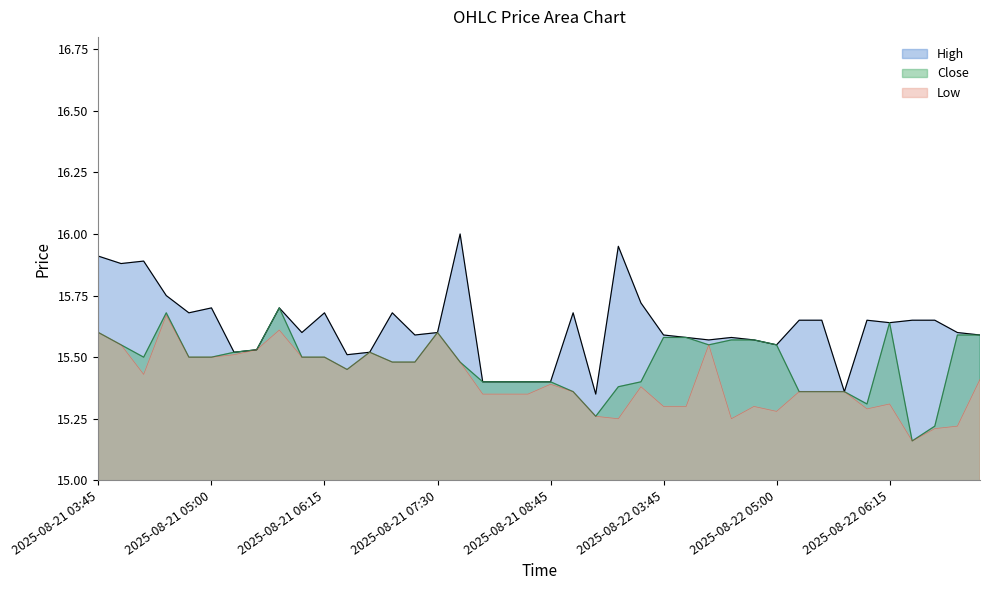

Which series has the widest spread of values?

High